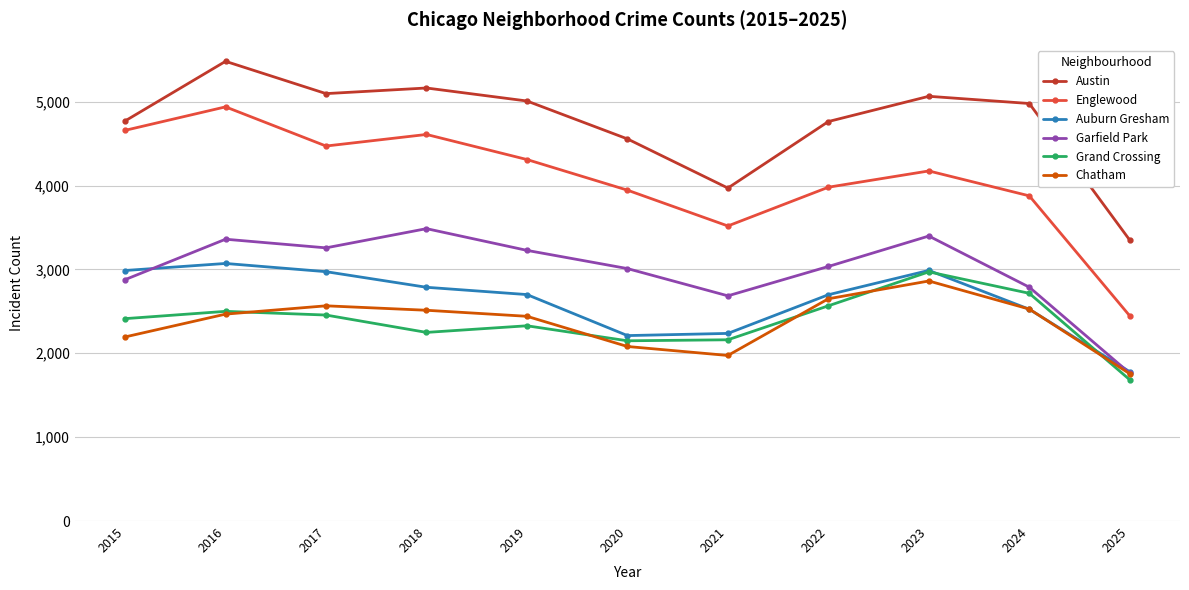

True or false: Auburn Gresham has a value of 603 at 2024.

False